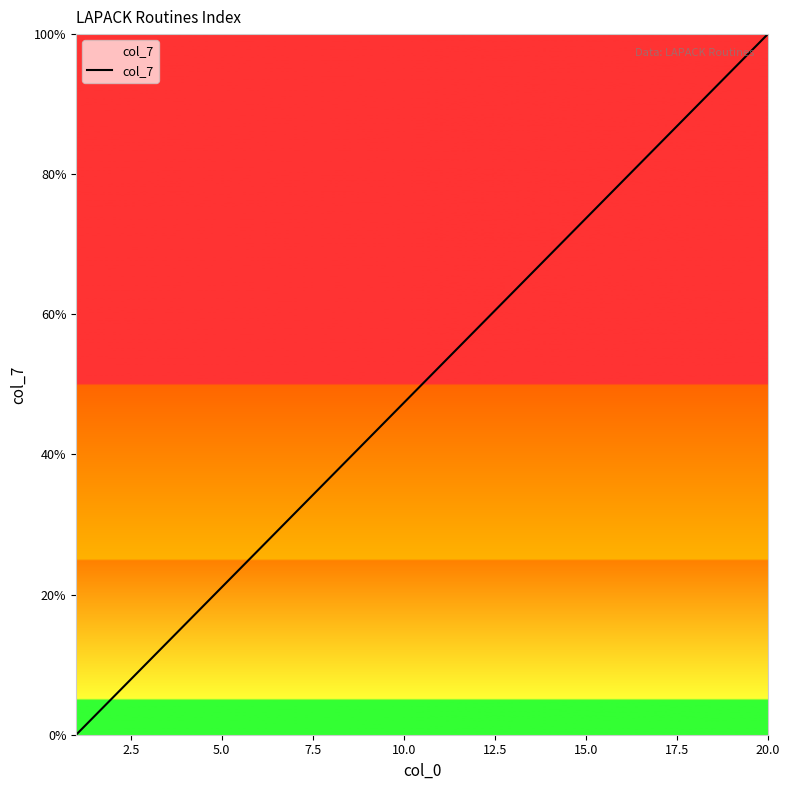

What is the difference between the maximum and minimum values?

100.0